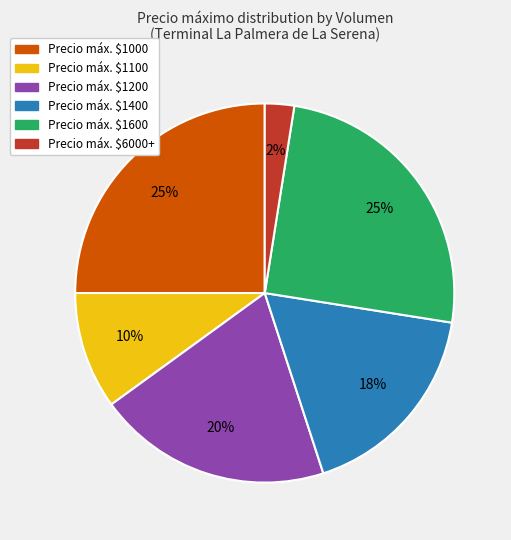

Which category has the smallest portion of the pie?

Precio máx. $6000+